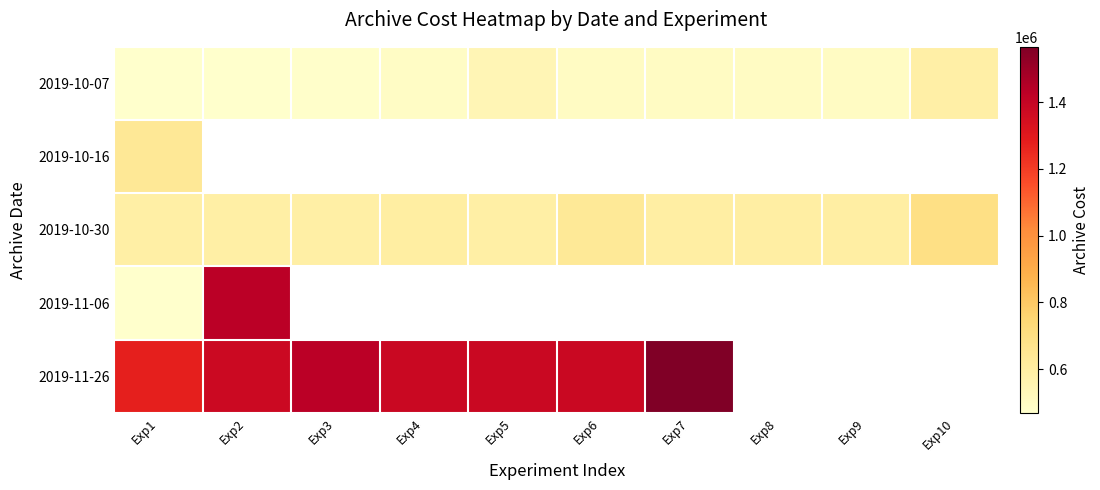

How many categories are shown in the chart?

10